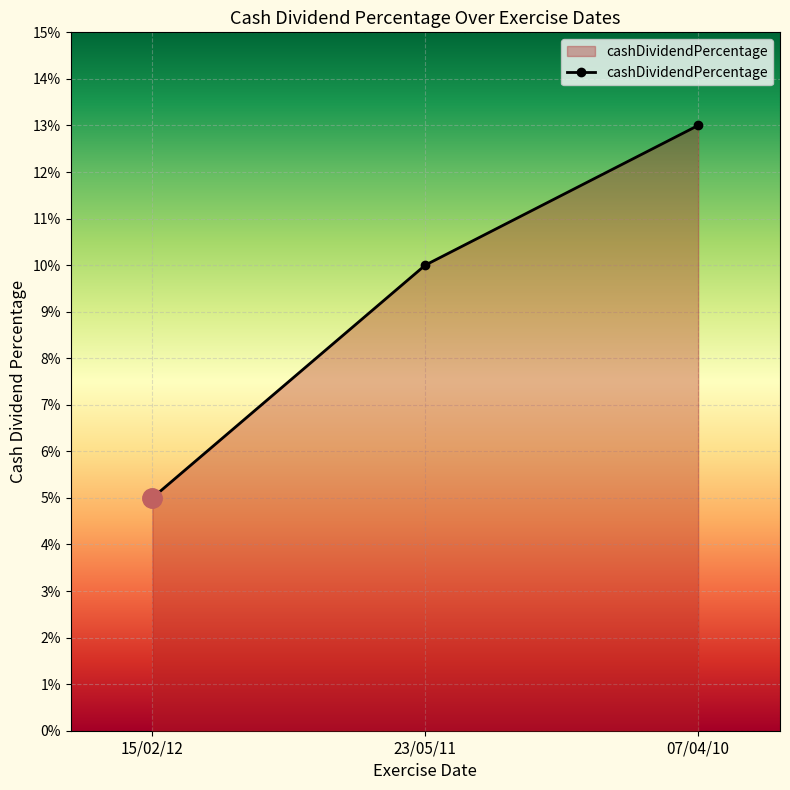

Rank the categories by value from highest to lowest.

07/04/10, 23/05/11, 15/02/12